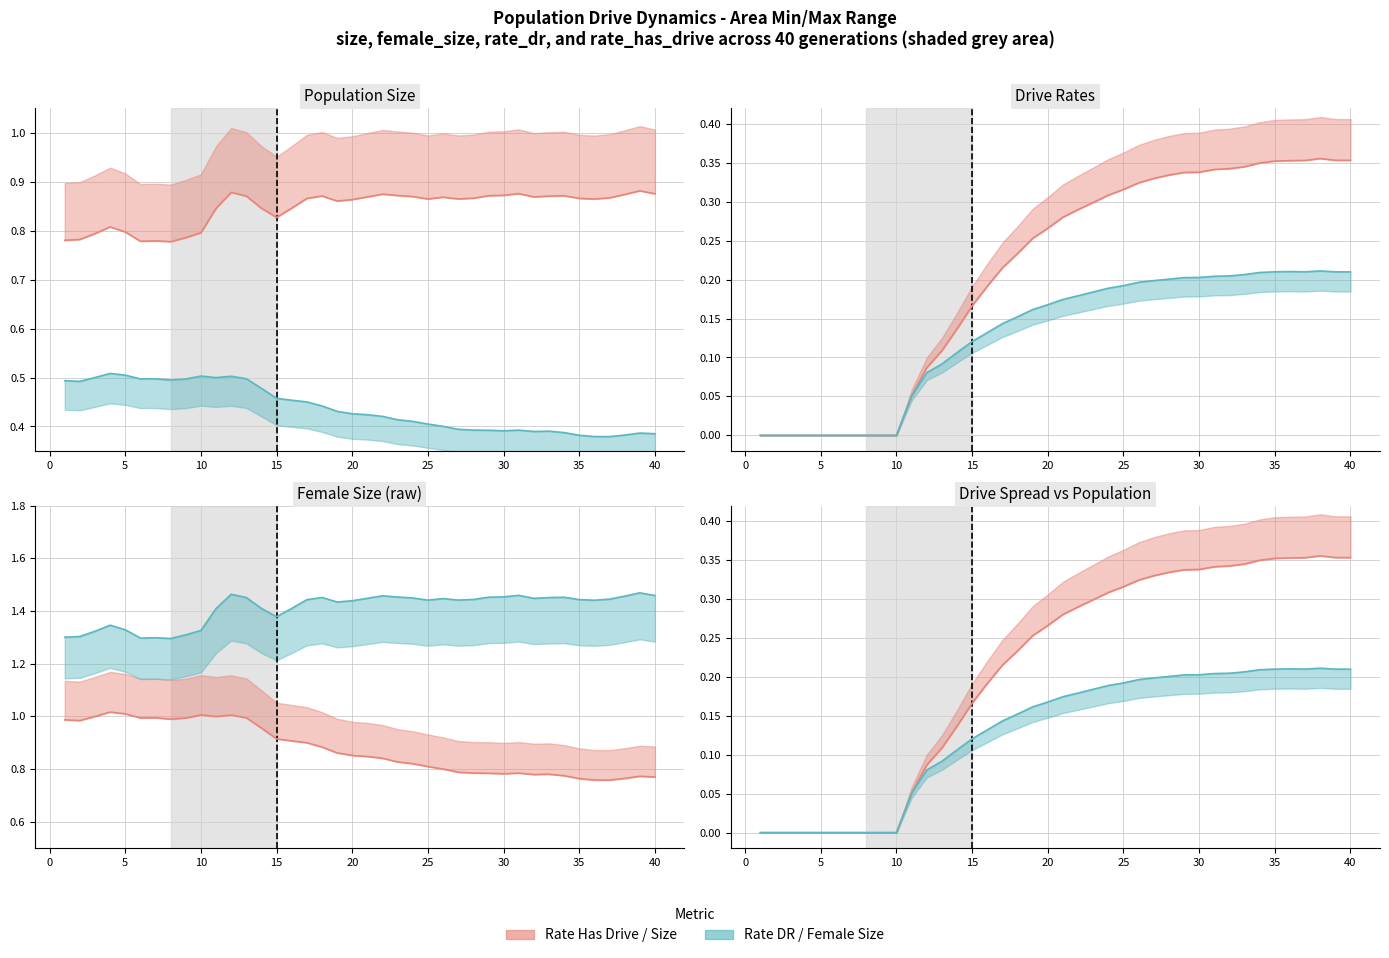

At how many categories does at least one series exceed 0?

40